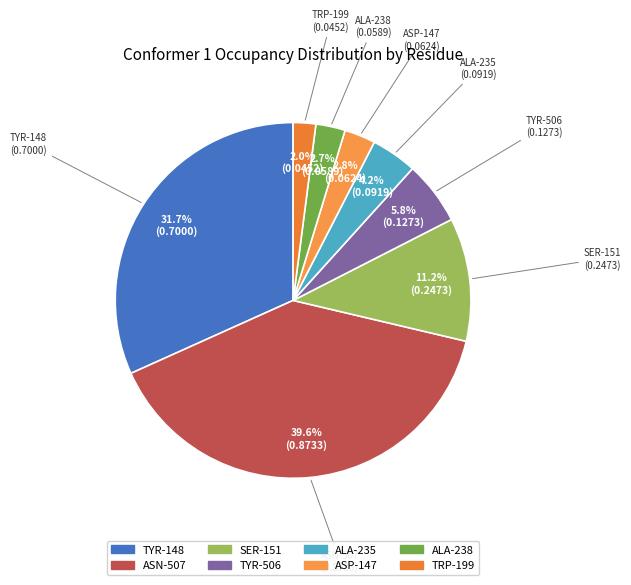

Which slice is the largest?

ASN-507